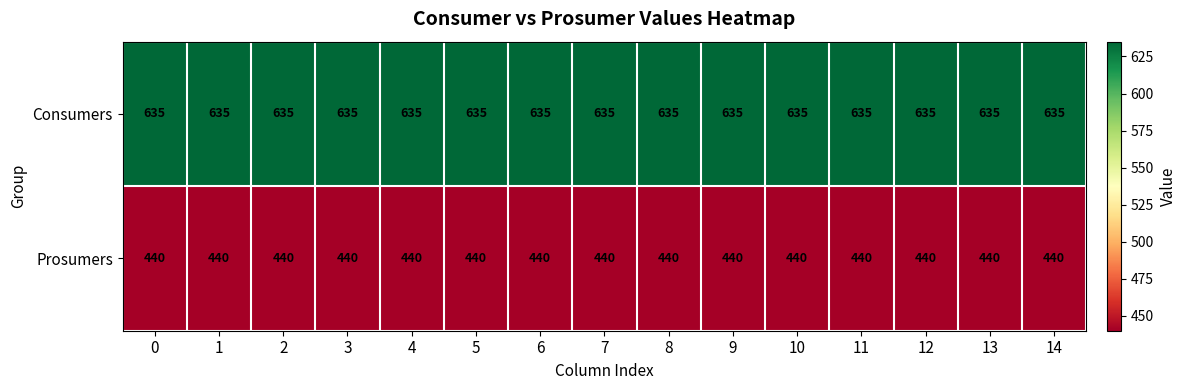

The Prosumers series shows 244 at 7. True or false?

False